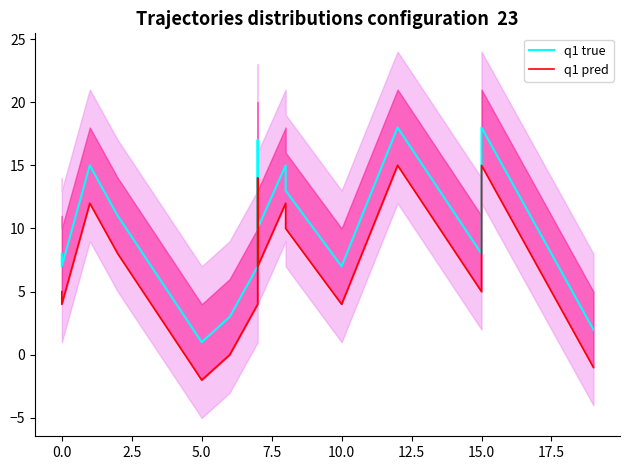

How many values in q1 pred are above zero?

14